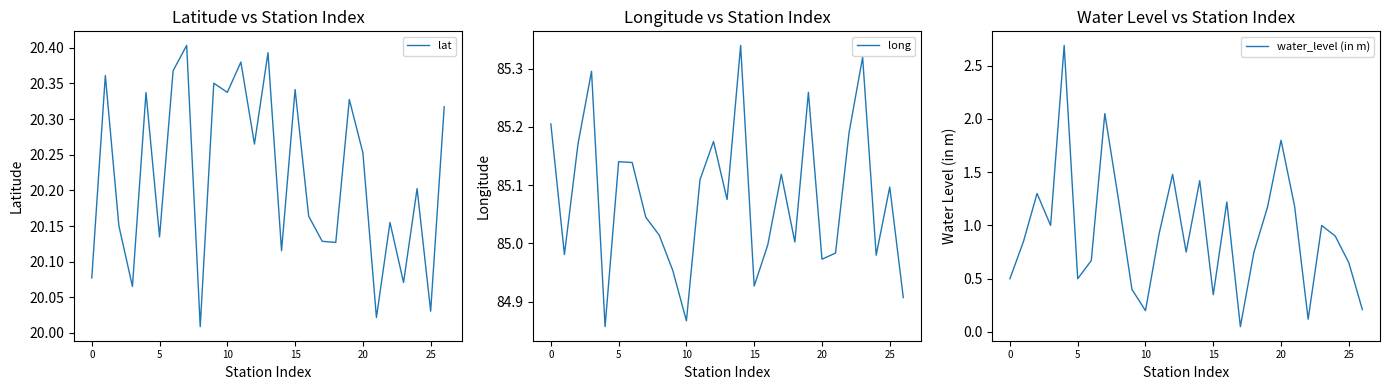

Which category has the highest value in the long series?

14